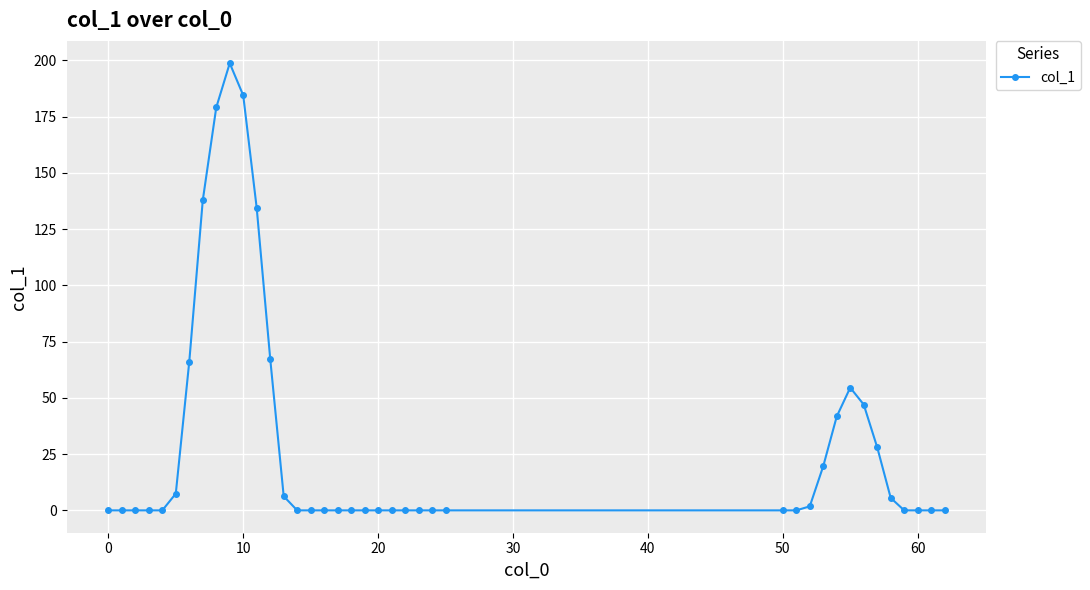

What is the difference between the maximum and minimum values?

198.7